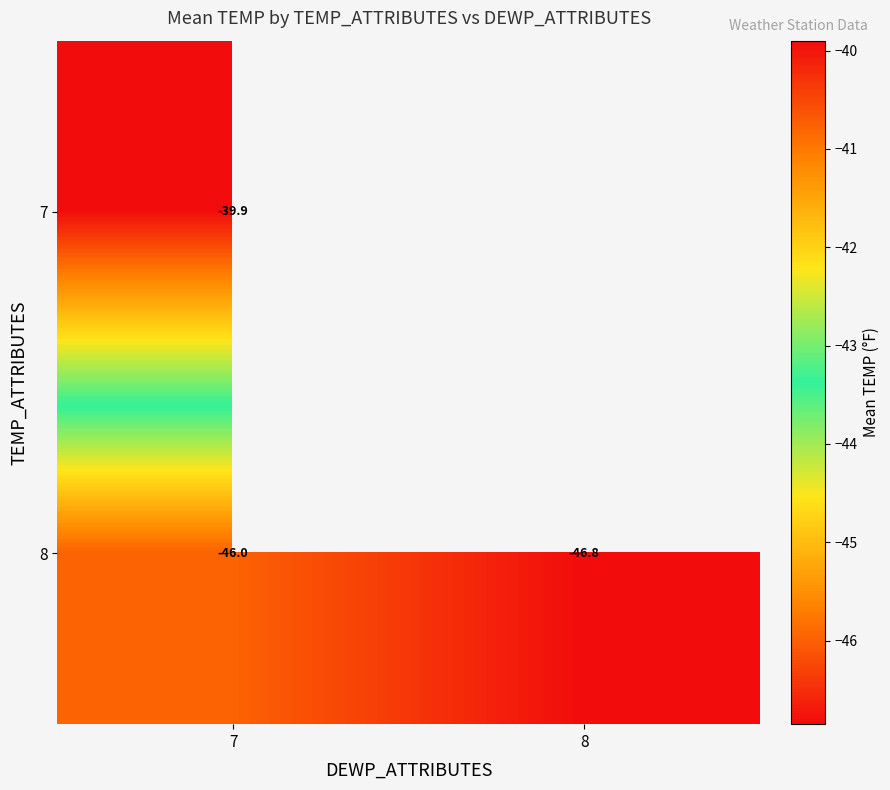

What is the average value of the 8 series?

-46.4